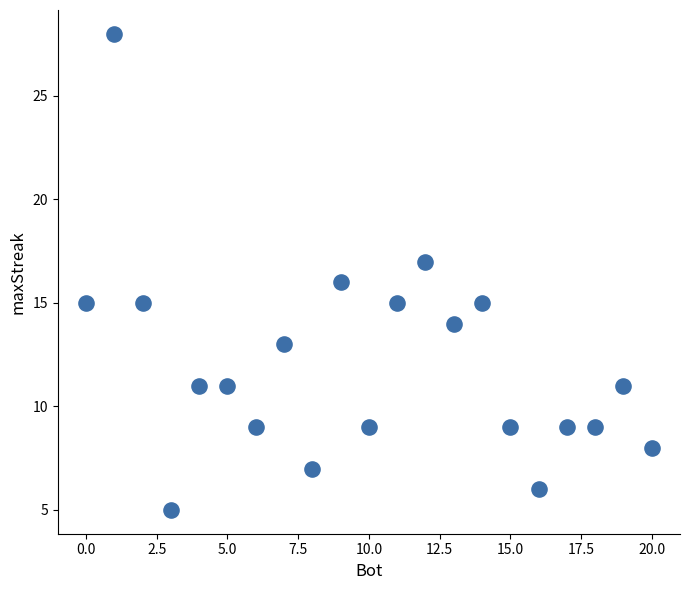

What is the range of Y values (max minus min)?

23